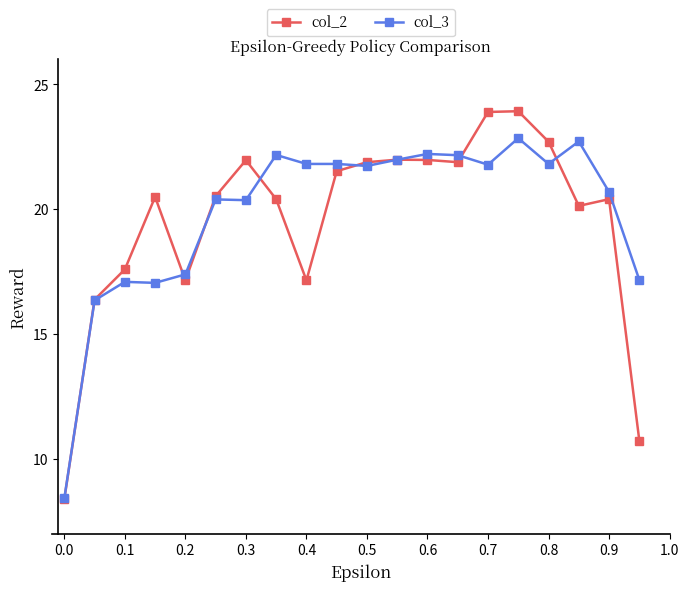

How many values in the col_3 series exceed 21?

11